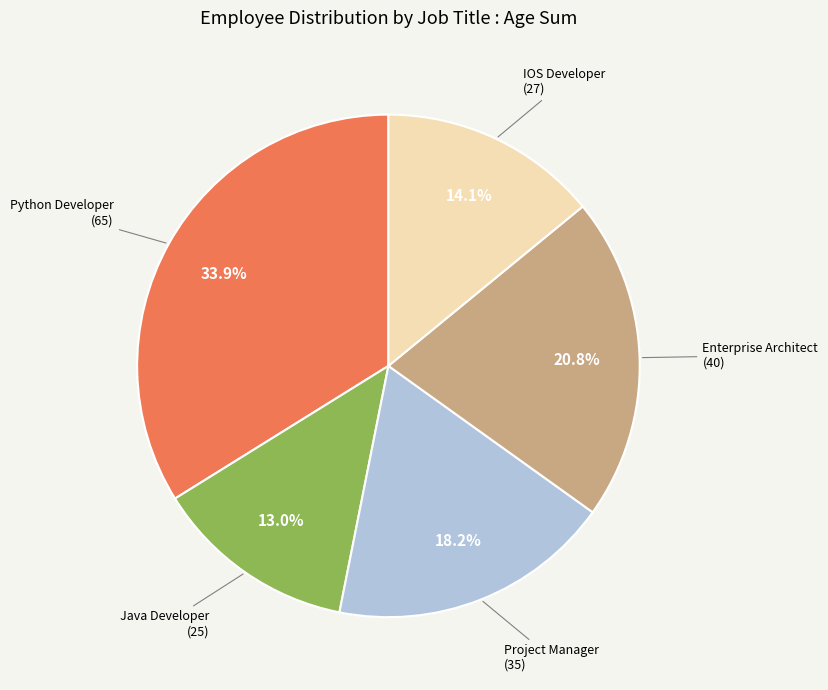

Is there a majority slice in this chart?

No